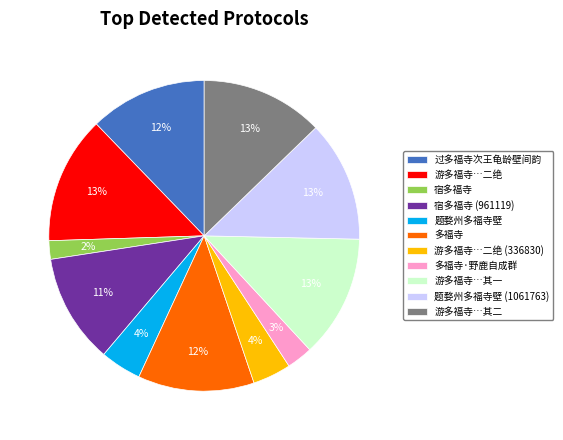

Combined, do 游多福寺…其一 and 过多福寺次王龟龄壁间韵 account for over 50%?

No